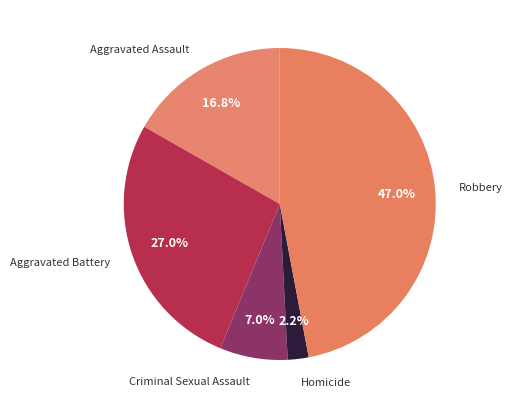

The Aggravated Assault slice represents 17% of the pie. True or false?

True